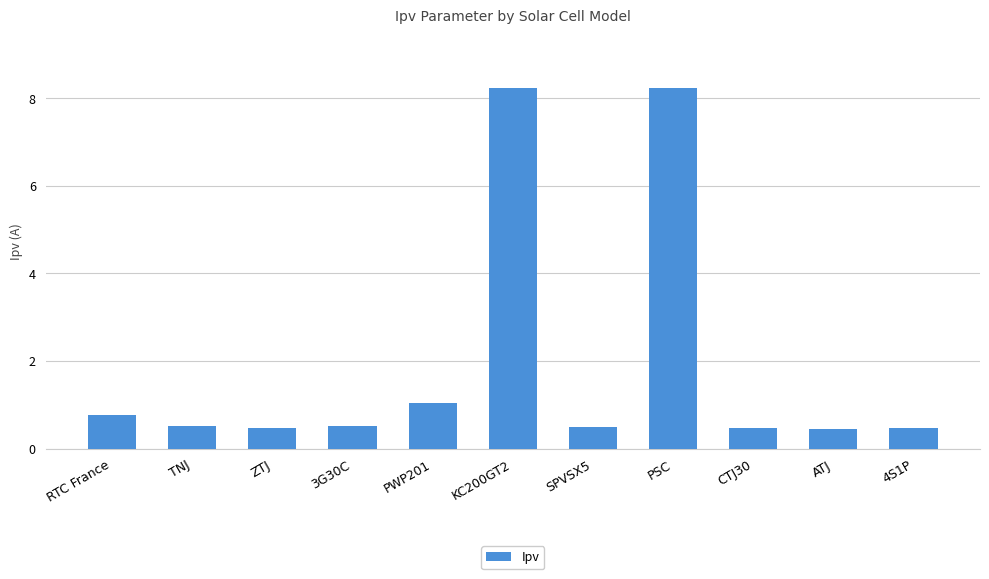

What is the change in value from TNJ to 4S1P?

-0.1